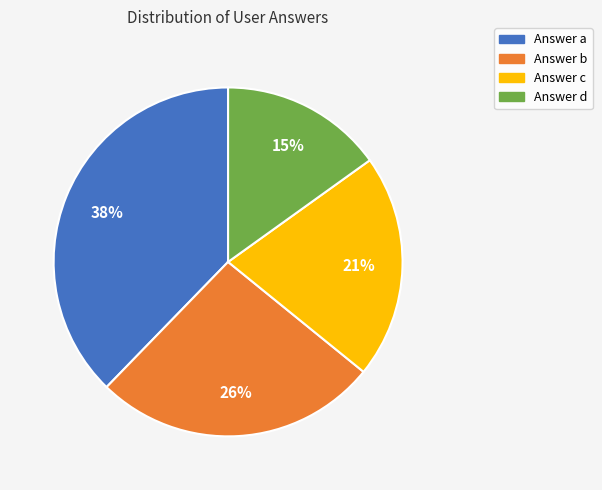

Does any single category account for the majority?

No